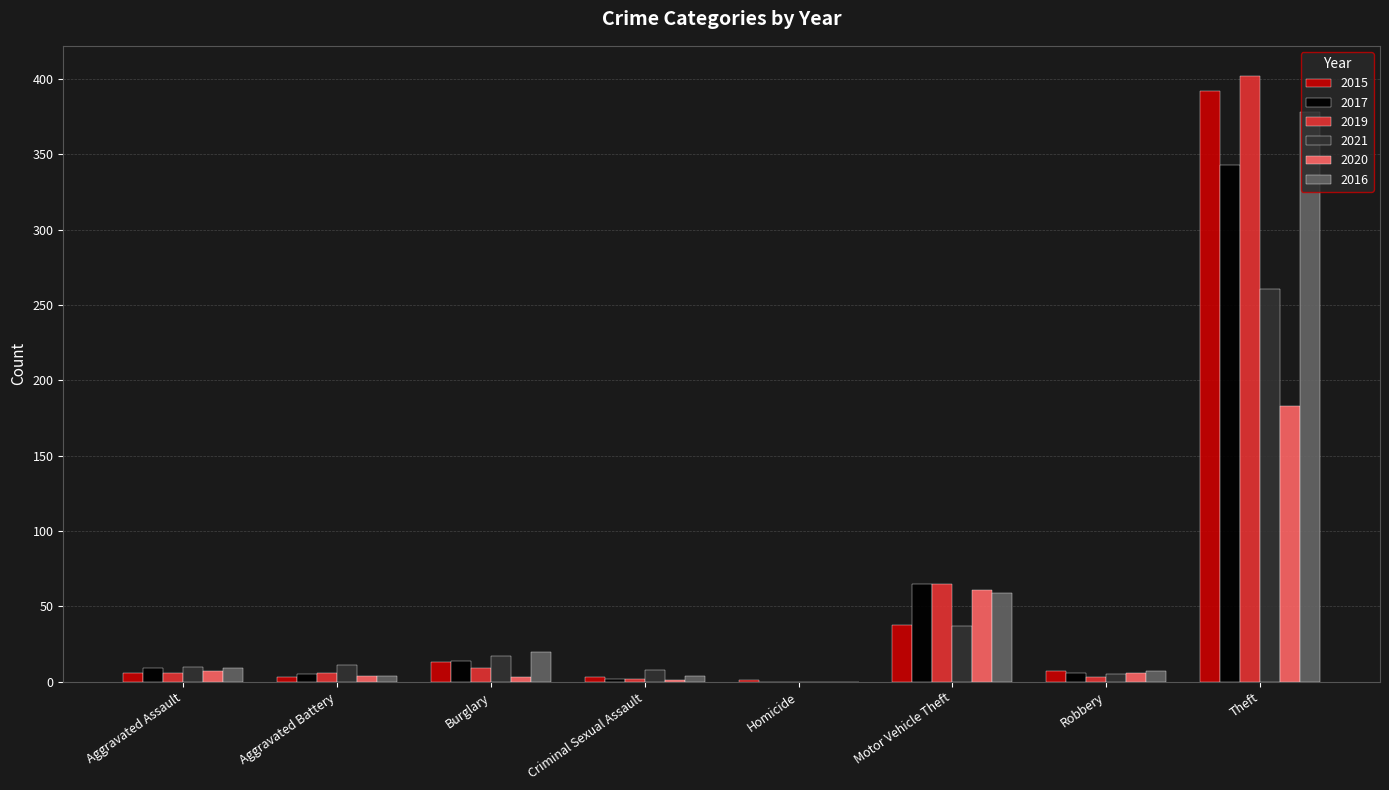

What is the average value of the 2020 series?

33